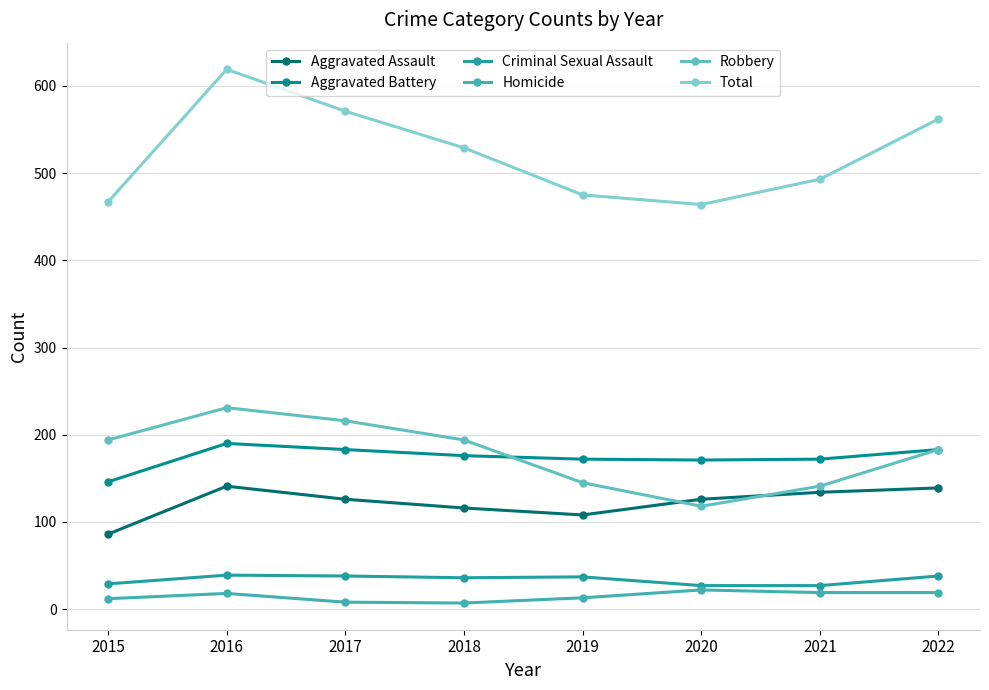

In Total, how many points are lower than both neighbors (excluding endpoints)?

1